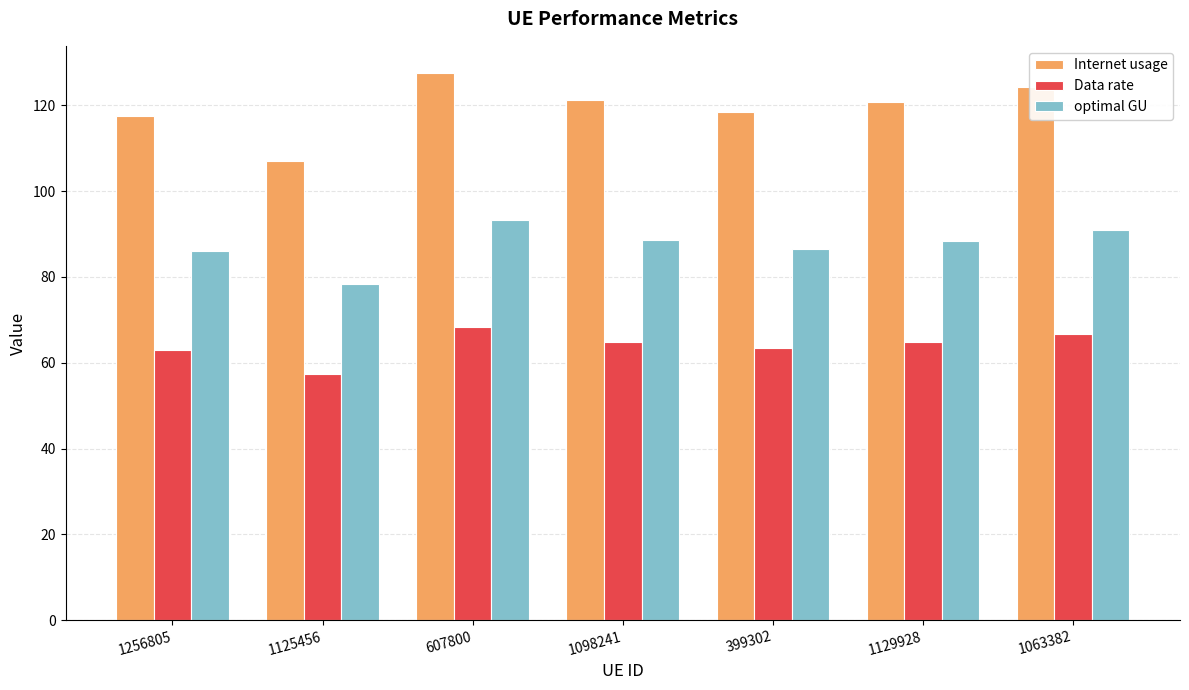

How many groups of bars are there?

7